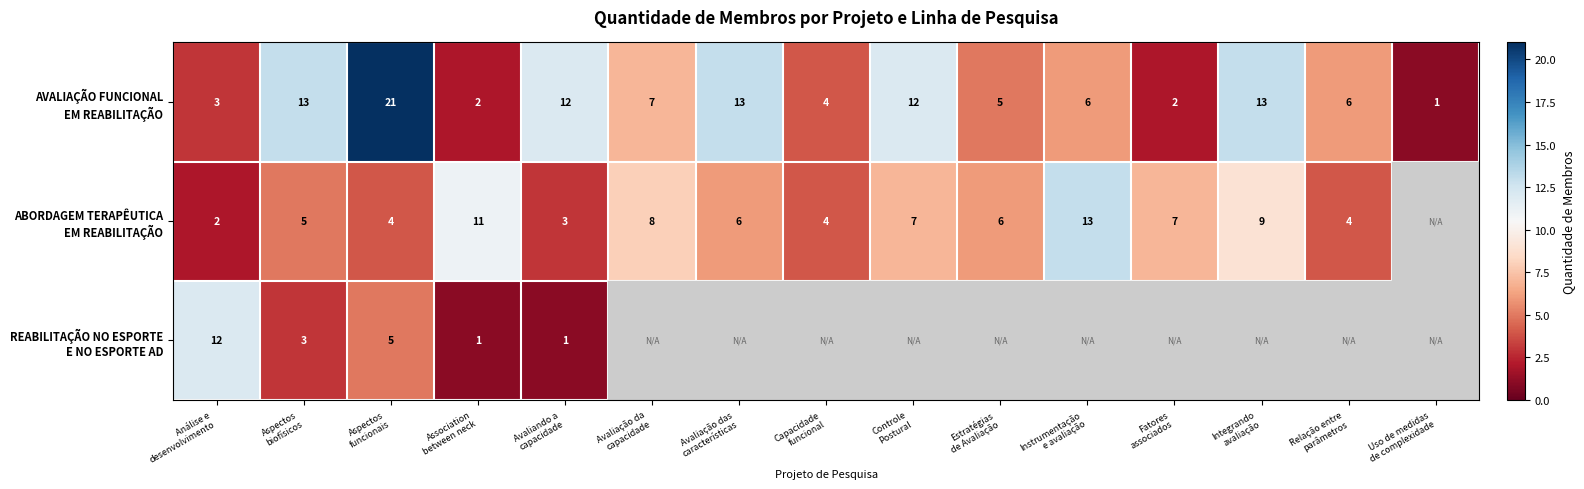

At Integrando avaliação, list the series in order from largest to smallest.

AVALIAÇÃO FUNCIONAL EM REABILITAÇÃO, ABORDAGEM TERAPÊUTICA EM REABILITAÇÃO, REABILITAÇÃO NO ESPORTE E NO ESPORTE AD